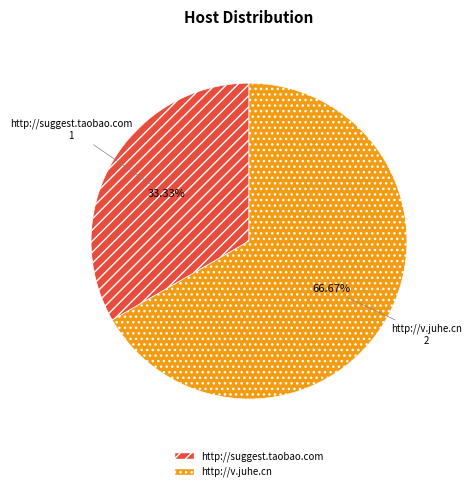

What portion of the pie excludes http://suggest.taobao.com?

66.7%